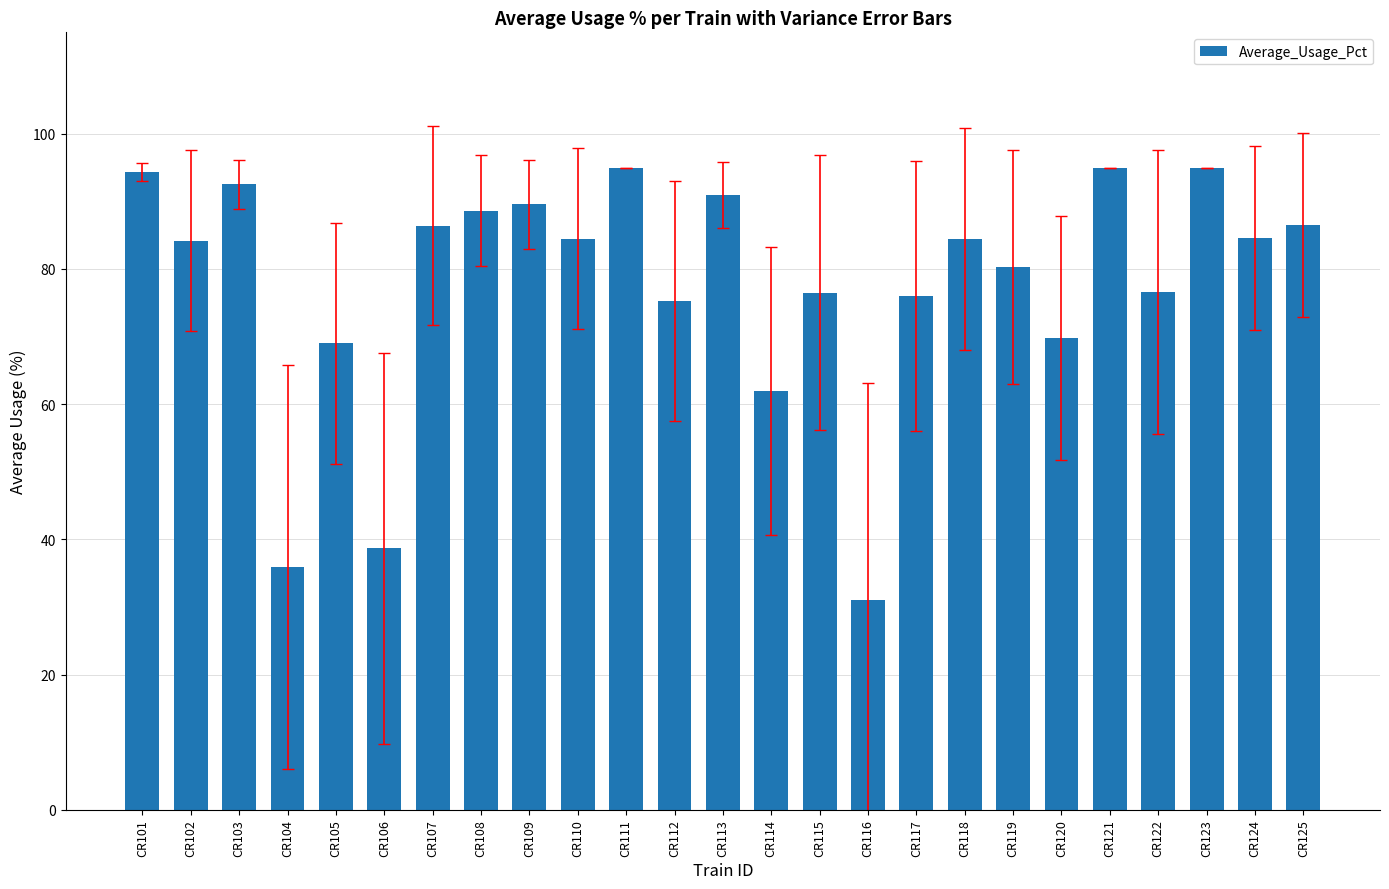

Where does the data first go above 84?

CR101